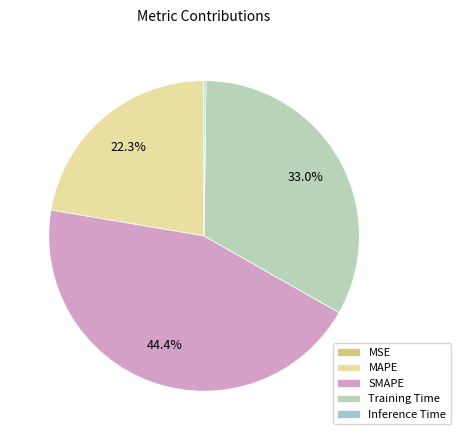

Which slice is the largest?

SMAPE